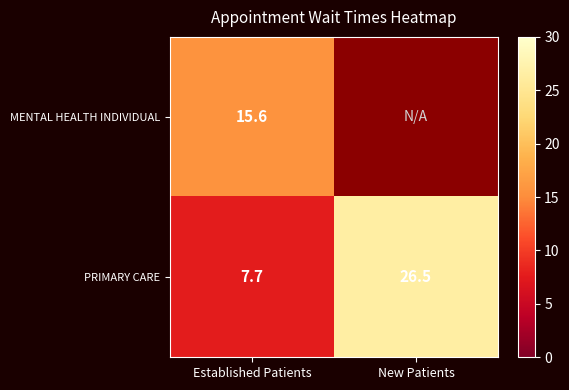

What is the difference between the maximum and minimum values in the PRIMARY CARE series?

18.8